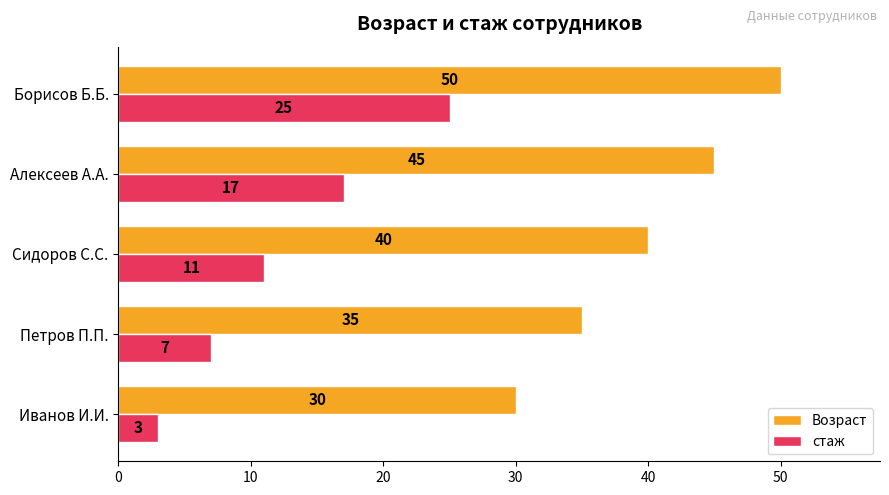

At which category is the sum across all series the highest?

Борисов Б.Б.